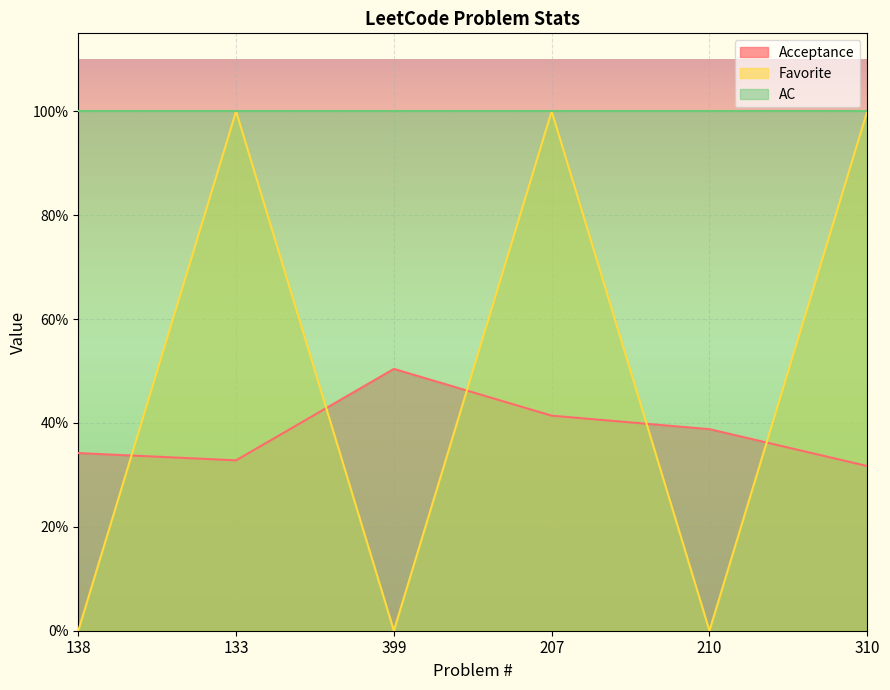

What value does the Acceptance series have at 399?

0.5